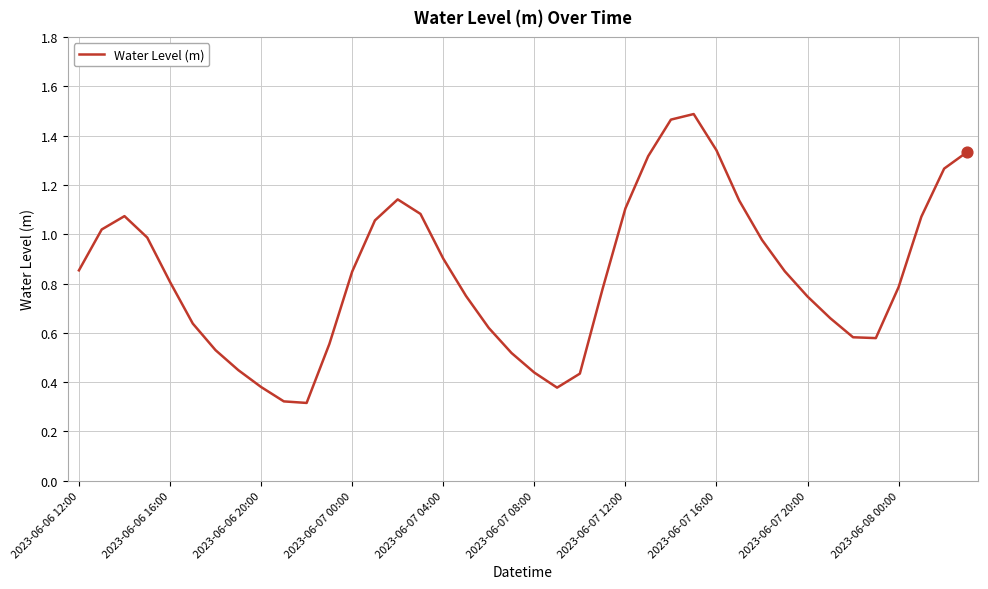

How many lines are shown in the chart?

1